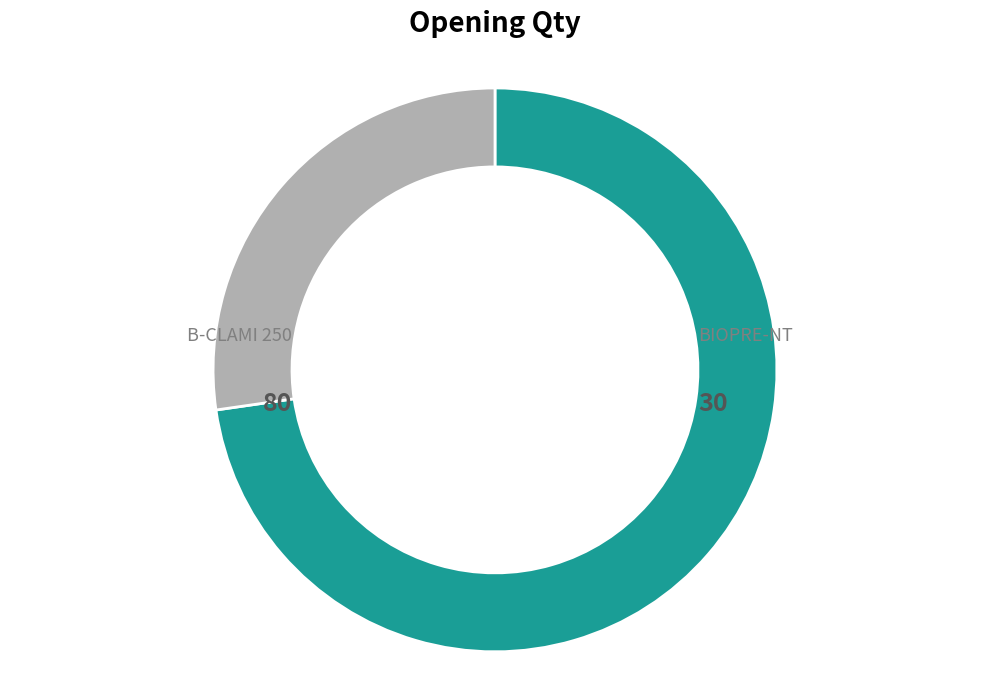

Which has a higher value, B-CLAMI 250 or BIOPRE-NT?

B-CLAMI 250